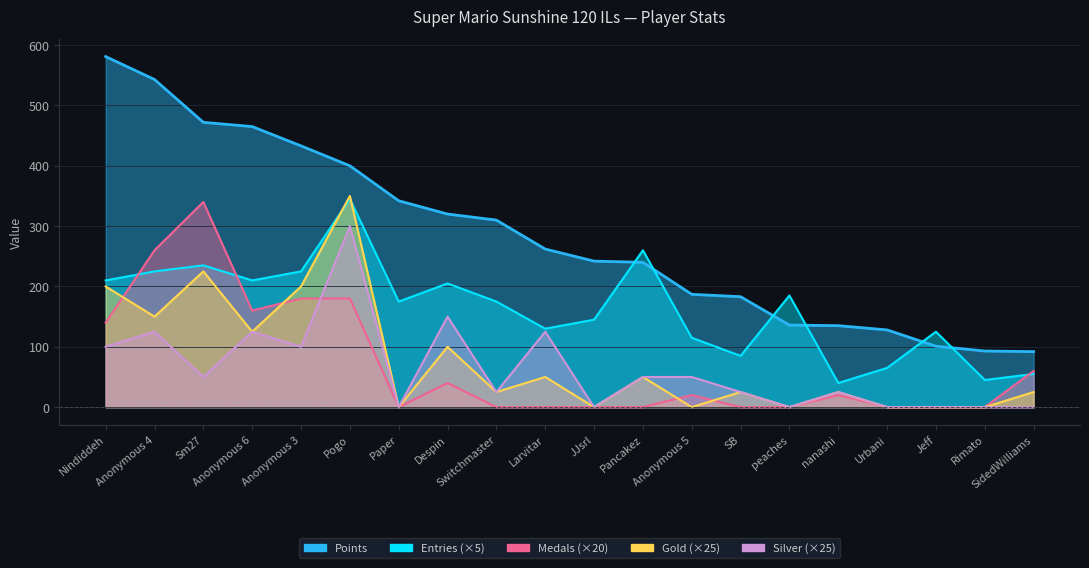

How many intersections are there between Entries and Medals?

3